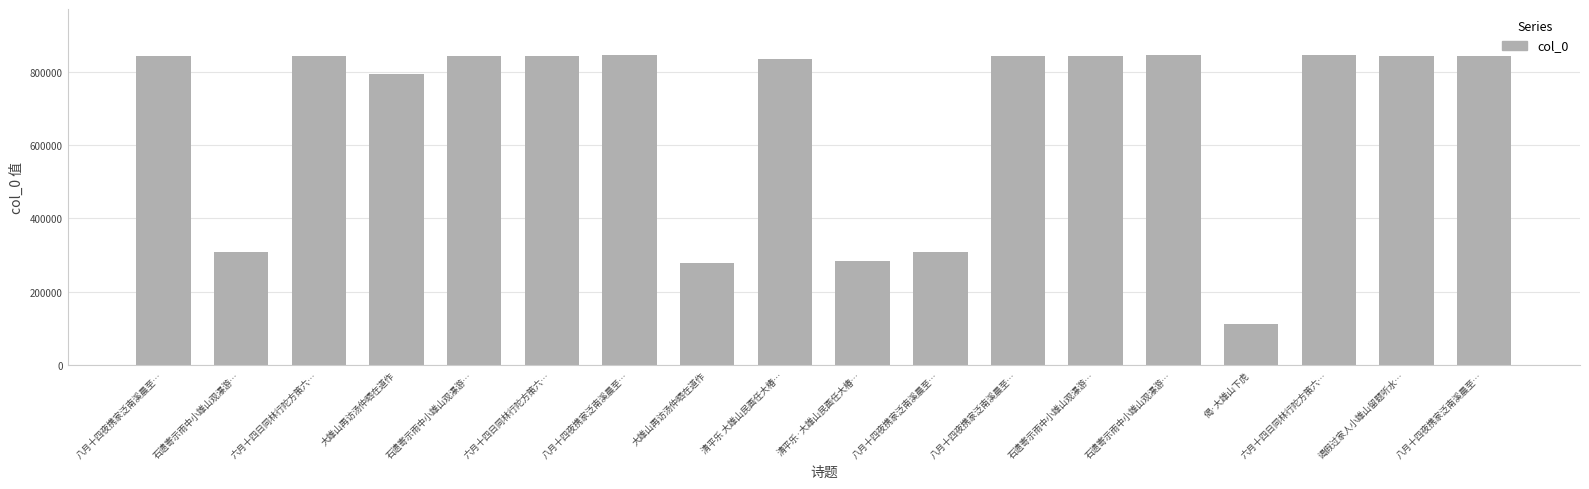

What is the label of the 16th bar from the left?

六月十四日同林行陀方策六…